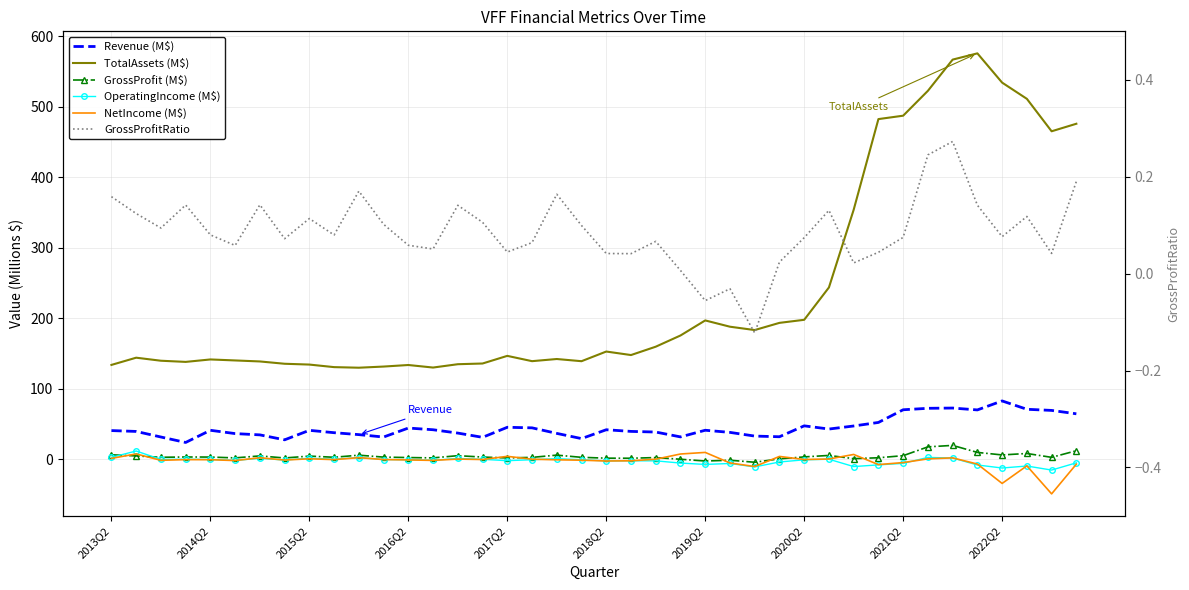

Reading left to right, extract all data points from this chart.

Revenue (M$): 40.9	39.6	31.7	24.0	41.3	36.6	34.8	27.7	41.2	37.9	35.1	31.7	44.4	42.0	37.3	31.3	45.5	44.7	36.9	29.5	42.0	39.7	38.8	31.9	41.3	38.3	33.1	32.1	47.6	43.0	47.4	52.4	70.4	72.4	72.8	70.2	82.9	71.1	69.5	64.7
TotalAssets (M$): 134.0	144.2	139.9	138.3	141.7	140.3	138.9	135.6	134.5	130.8	130.0	131.6	133.8	130.2	135.0	136.0	146.8	139.3	142.3	139.2	152.9	148.0	159.8	175.7	197.1	188.2	183.4	193.6	197.9	243.8	354.0	482.6	487.4	522.7	566.9	575.8	534.3	511.3	465.3	476.0
GrossProfit (M$): 6.5	4.9	3.0	3.4	3.3	2.1	4.9	2.0	4.7	3.0	6.0	3.2	2.6	2.1	5.3	3.3	2.0	2.9	6.0	2.9	1.7	1.6	2.6	0.2	-2.3	-1.2	-4.0	0.8	3.5	5.6	1.0	2.3	5.3	17.7	19.9	9.9	6.3	8.4	2.9	12.3
OperatingIncome (M$): 2.9	11.9	-0.1	0.3	-0.0	-1.5	1.6	-0.9	1.8	0.2	2.6	-0.2	-0.5	-1.2	1.4	0.1	-1.8	-0.5	1.1	-0.5	-2.1	-2.0	-2.1	-5.2	-7.1	-5.8	-10.7	-3.7	-0.6	0.2	-10.2	-7.8	-5.6	2.8	2.0	-7.9	-12.2	-9.4	-15.1	-4.9
NetIncome (M$): 1.4	7.8	-1.3	-0.3	-0.5	-1.7	2.3	-0.9	0.9	-0.3	2.5	-0.2	-0.8	-1.4	0.5	-0.2	4.3	0.3	-0.6	-1.1	-2.3	-2.0	0.3	7.6	9.9	-5.1	-10.1	4.2	-0.1	0.5	7.0	-7.4	-4.5	0.7	2.2	-6.6	-34.1	-9.1	-48.9	-6.7
GrossProfitRatio: 0.2	0.1	0.1	0.1	0.1	0.1	0.1	0.1	0.1	0.1	0.2	0.1	0.1	0.1	0.1	0.1	0.0	0.1	0.2	0.1	0.0	0.0	0.1	0.0	-0.1	-0.0	-0.1	0.0	0.1	0.1	0.0	0.0	0.1	0.2	0.3	0.1	0.1	0.1	0.0	0.2